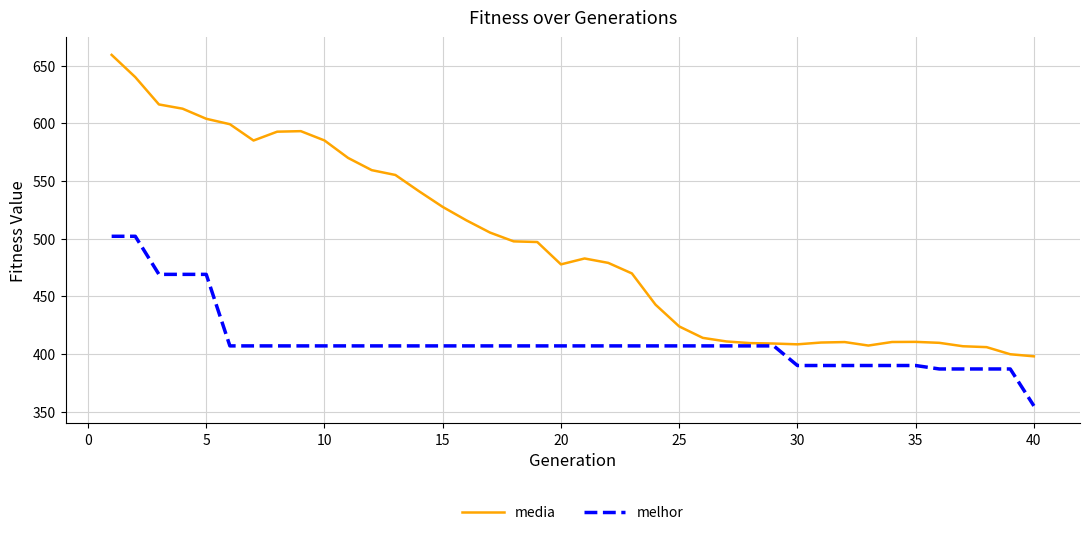

Which series has the widest spread of values?

media